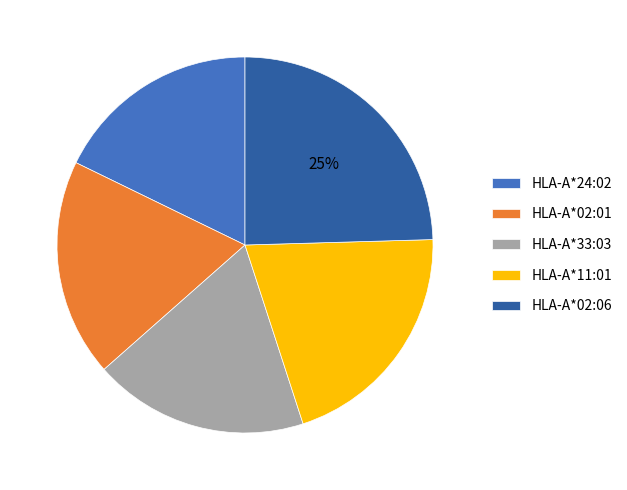

Is the sum of HLA-A*02:06 and HLA-A*33:03 greater than half?

No